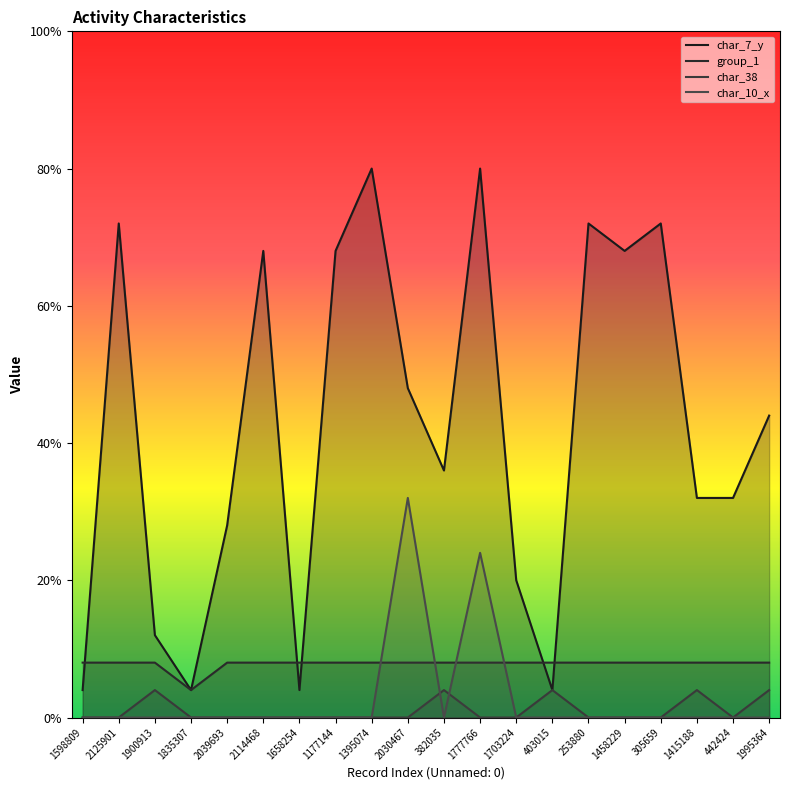

Which category has the highest value across all series?

1395074